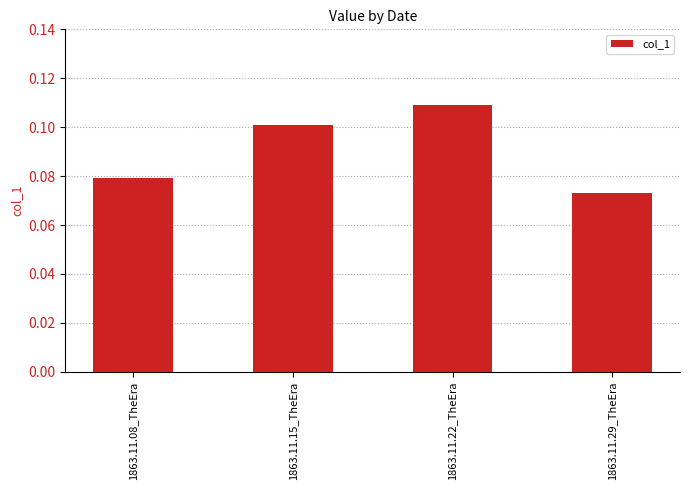

How many bars are there in total?

4